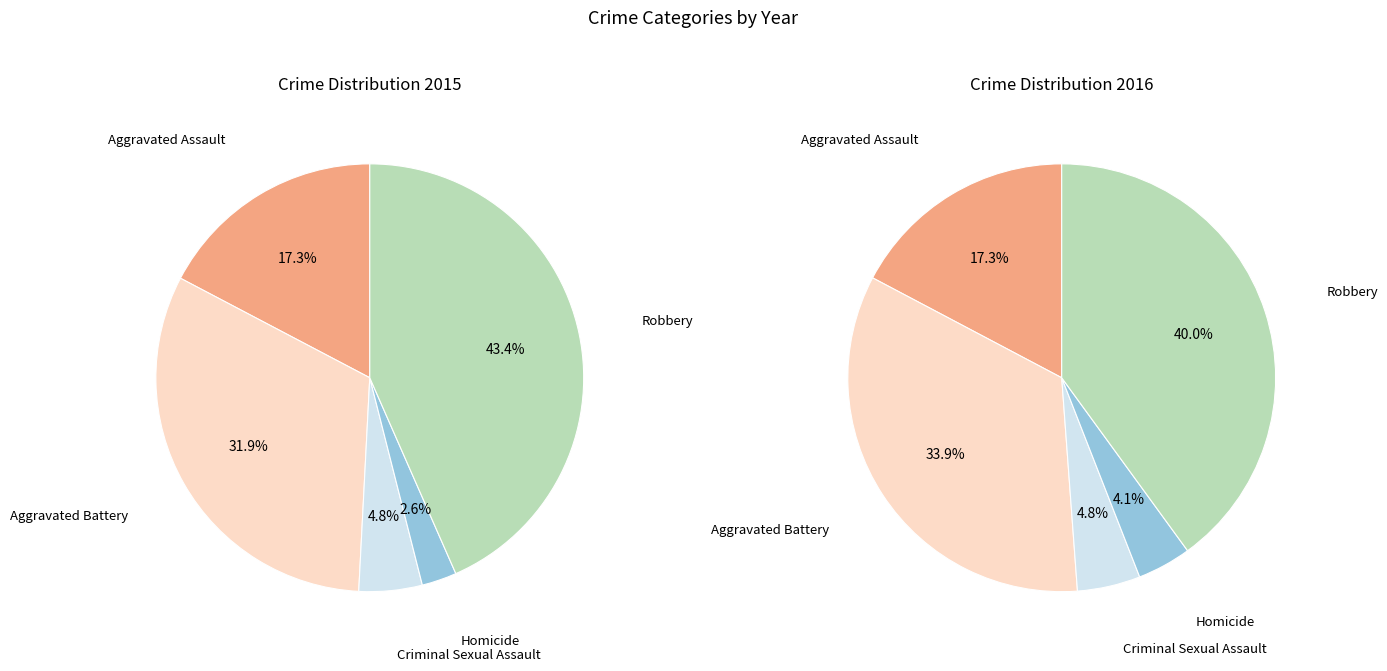

Which category has the smallest portion of the pie?

Homicide